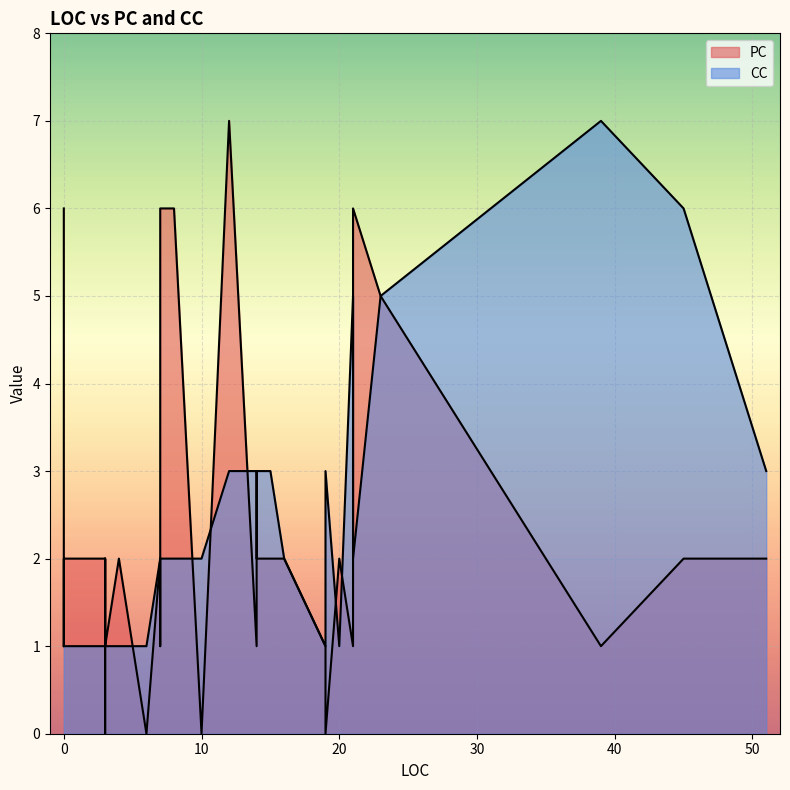

What is the label of the 7th point from the left?

3